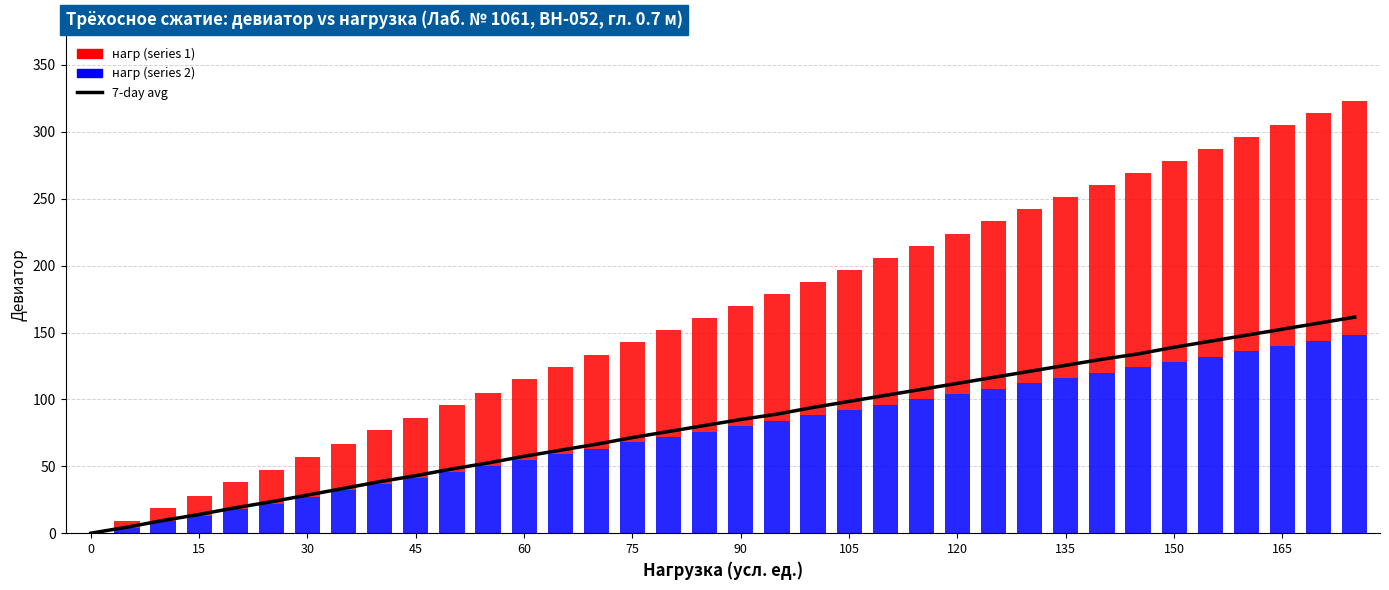

What is the average value of the 7-day avg series?

81.8